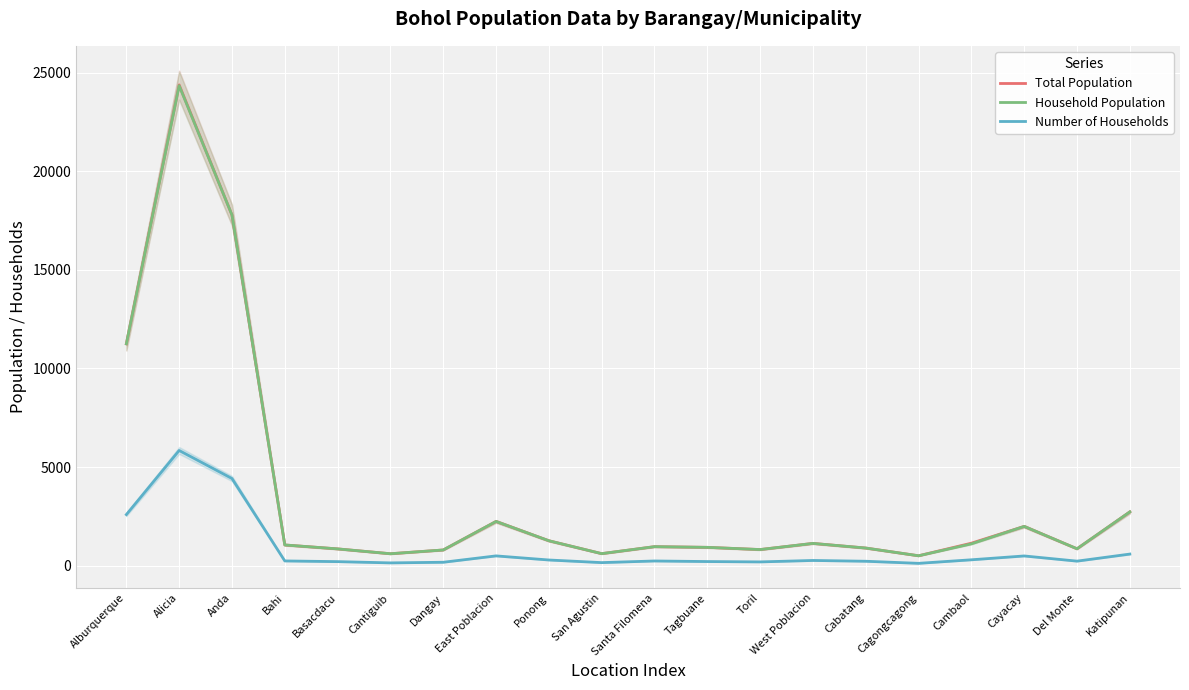

Is this an area chart (filled region under the line)?

No